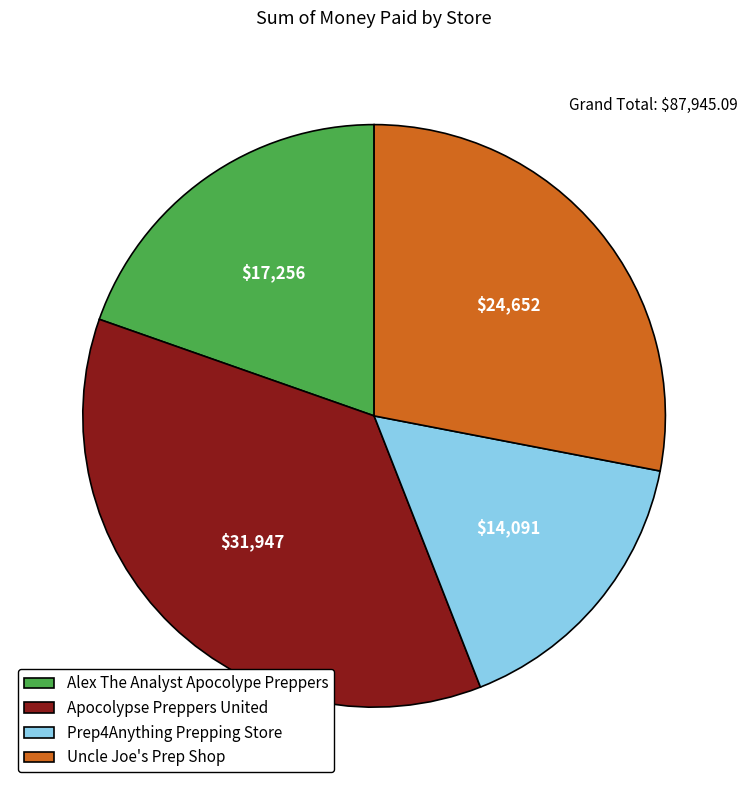

What is the ratio of the value at Prep4Anything Prepping Store to the value at Uncle Joe's Prep Shop?

0.6